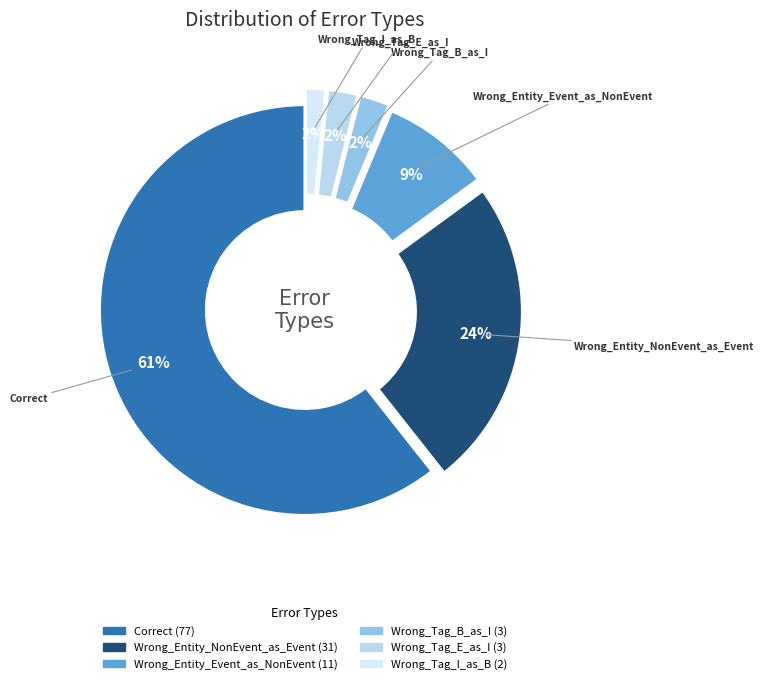

What is the largest slice in the pie chart?

Correct